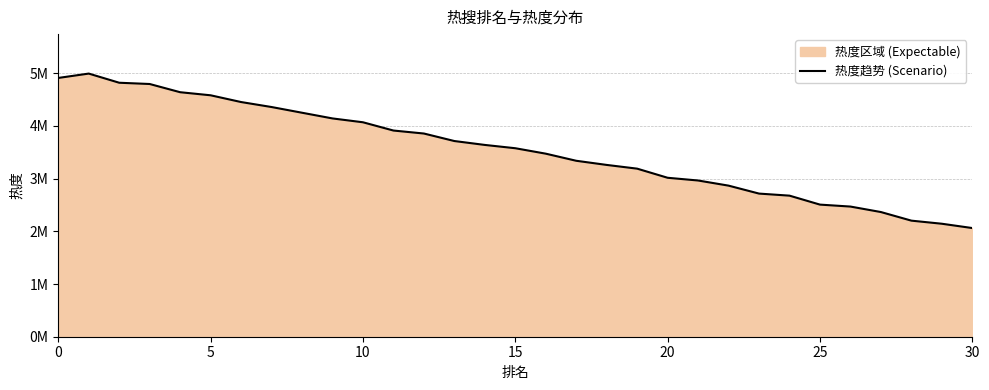

Count the number of values greater than 3576636.

15